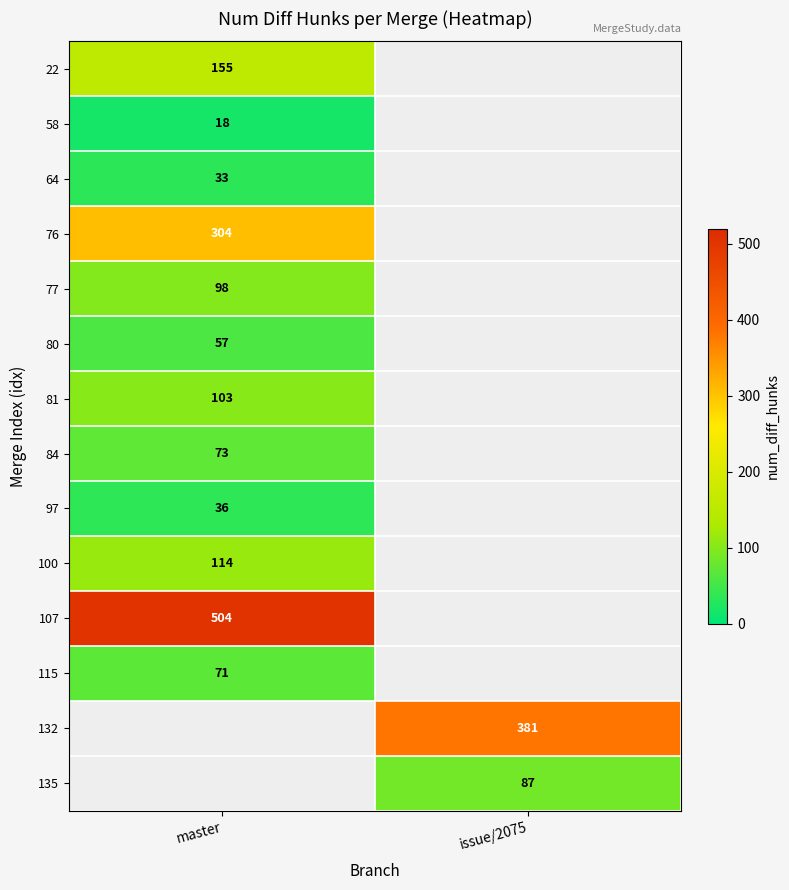

Count the number of data series in this chart.

14